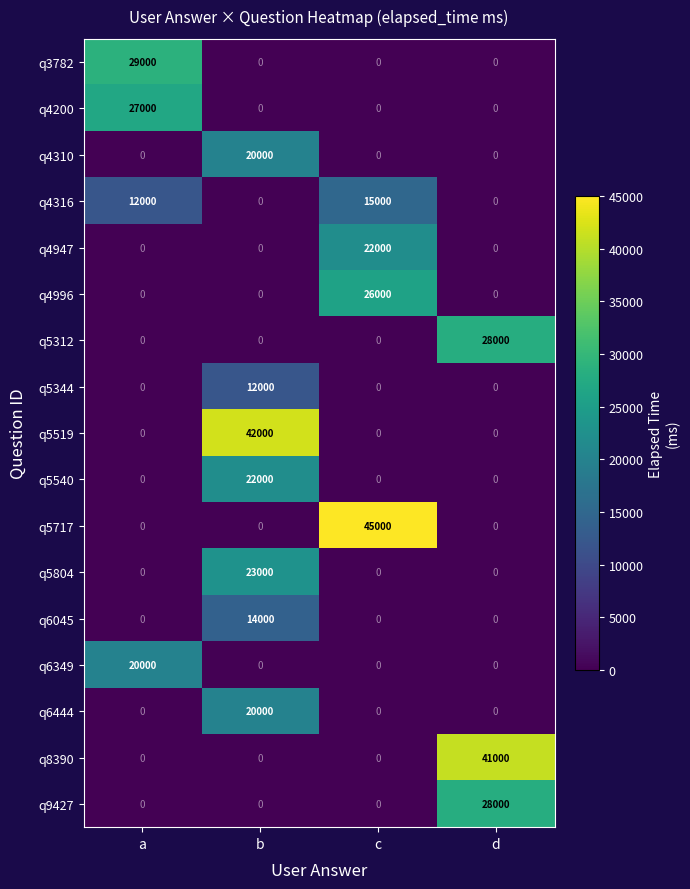

Count the number of data series in this chart.

17